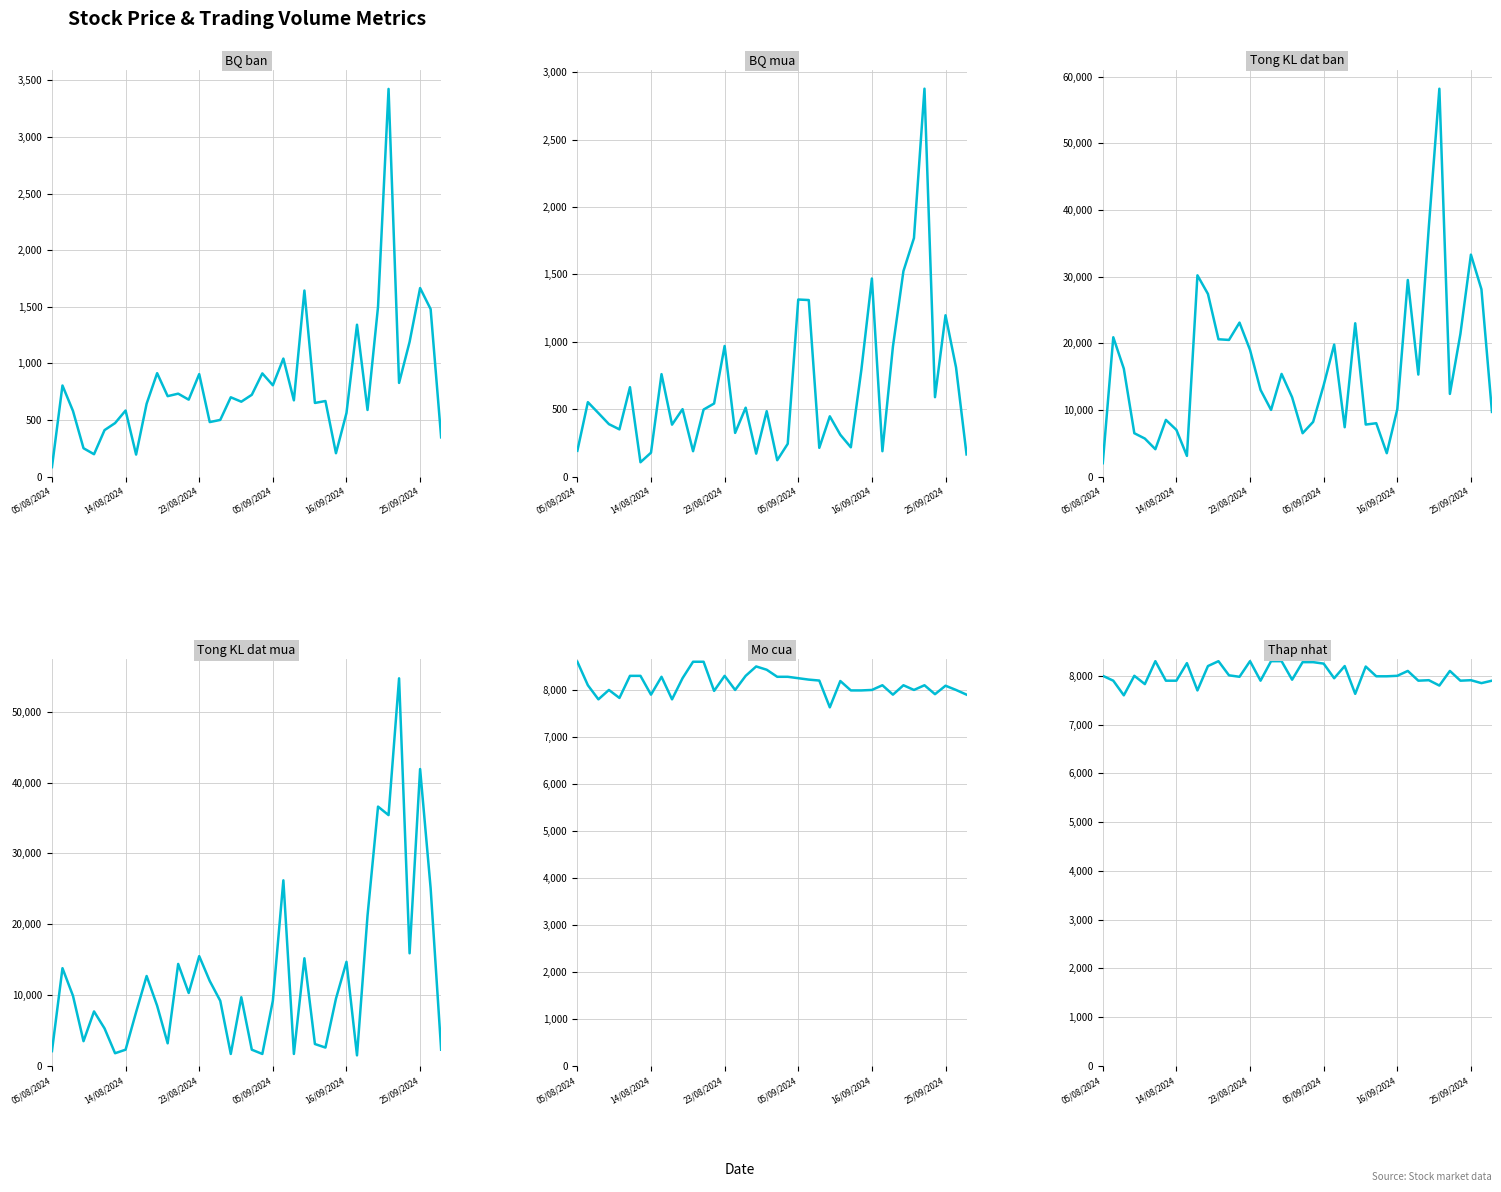

What is the lowest value of the BQ ban series?

83